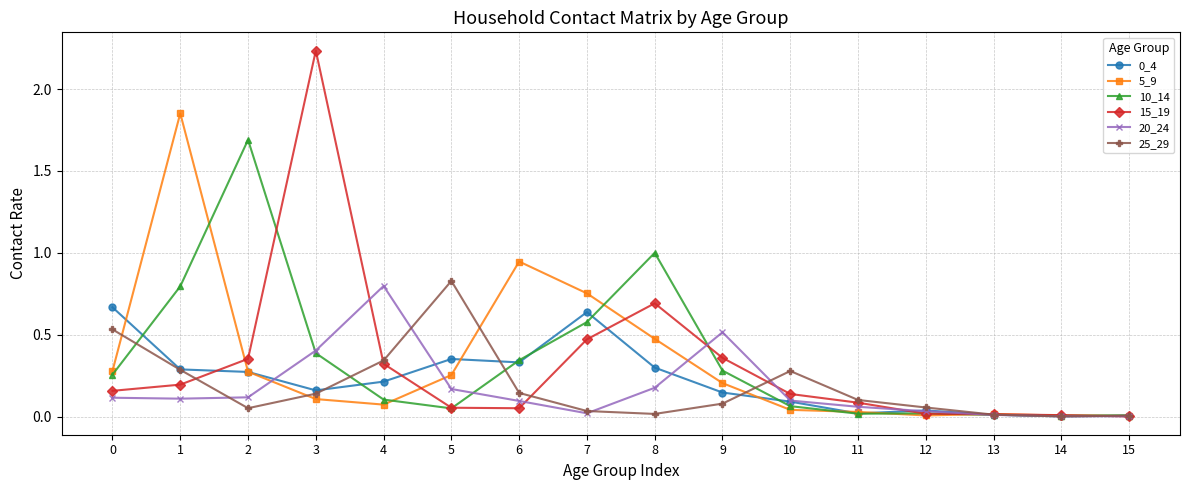

True or false: 20_24 has more than 0 points higher than both neighbors.

True